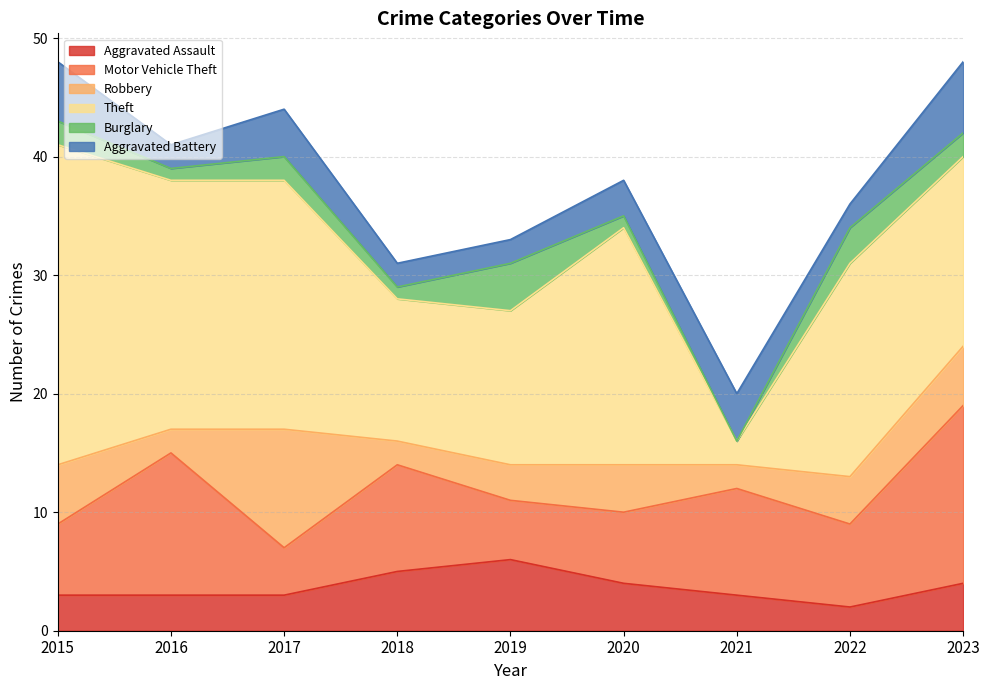

What is the approximate value of Motor Vehicle Theft at 2022?

7